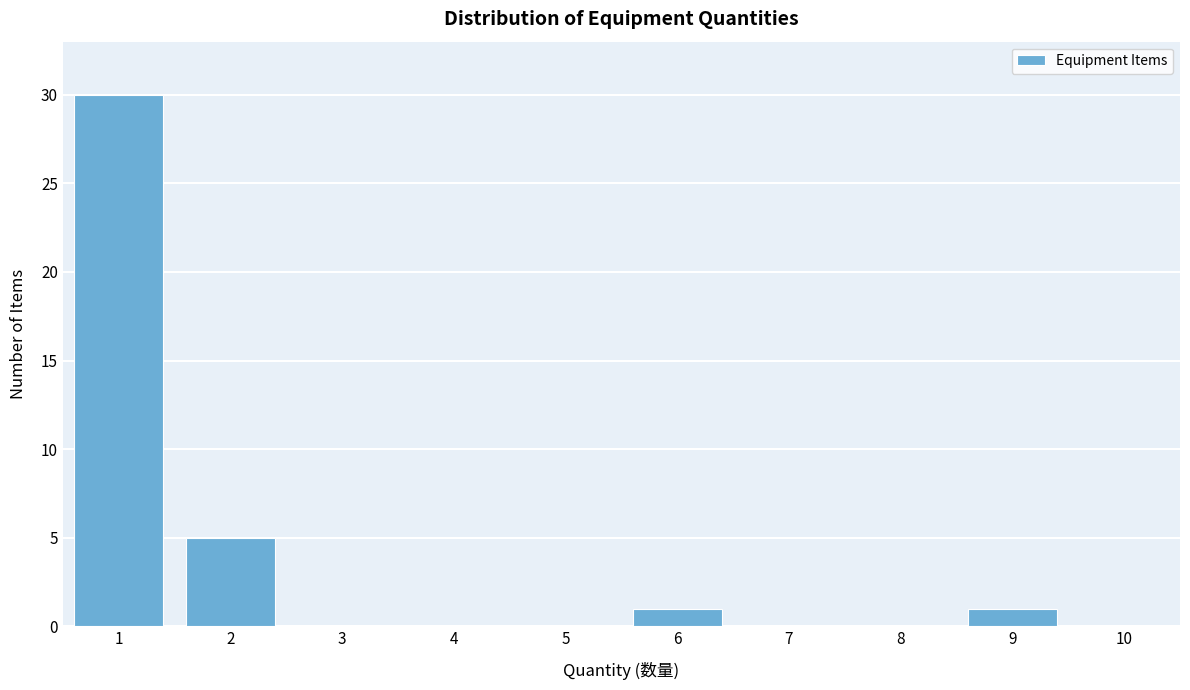

Reading left to right, list all the values displayed in this chart.

1=30	2=5	3=0	4=0	5=0	6=1	7=0	8=0	9=1	10=0